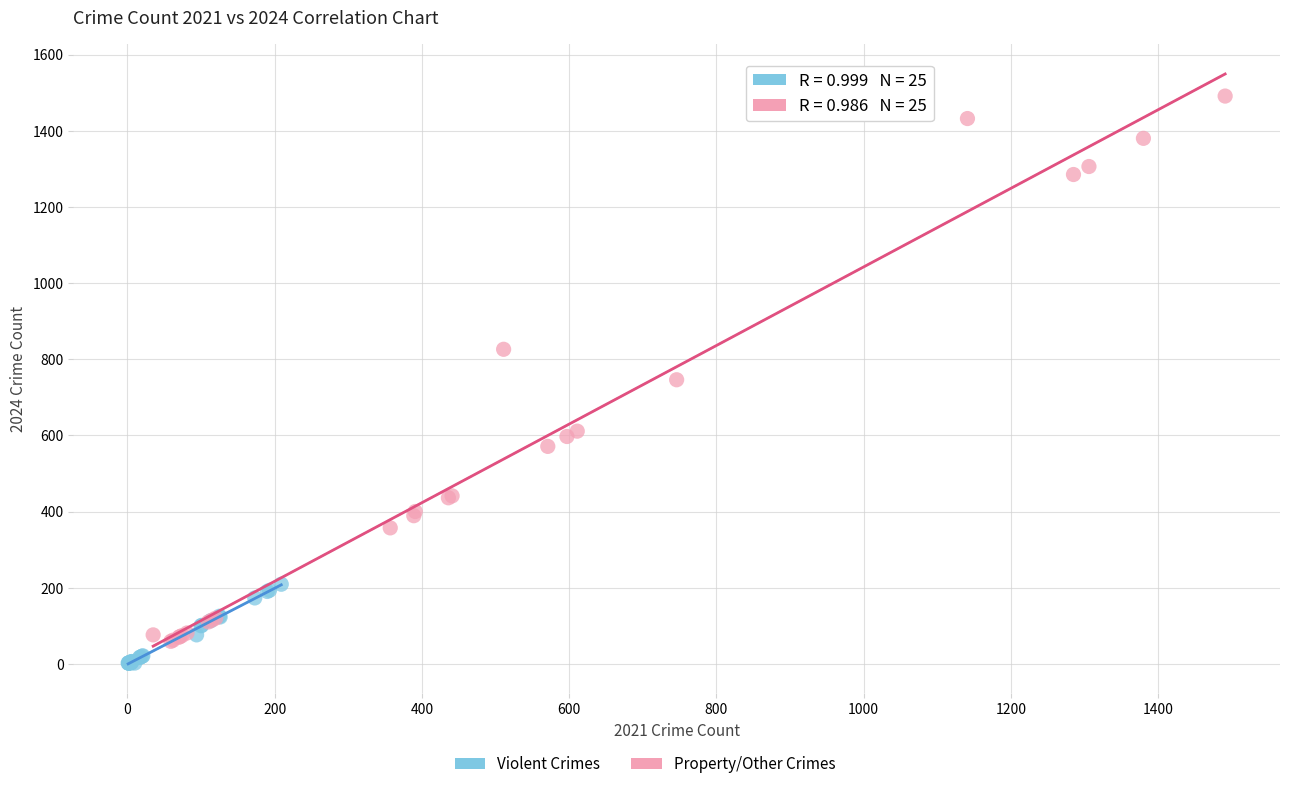

Which series contains the highest Y value?

Property/Other Crimes